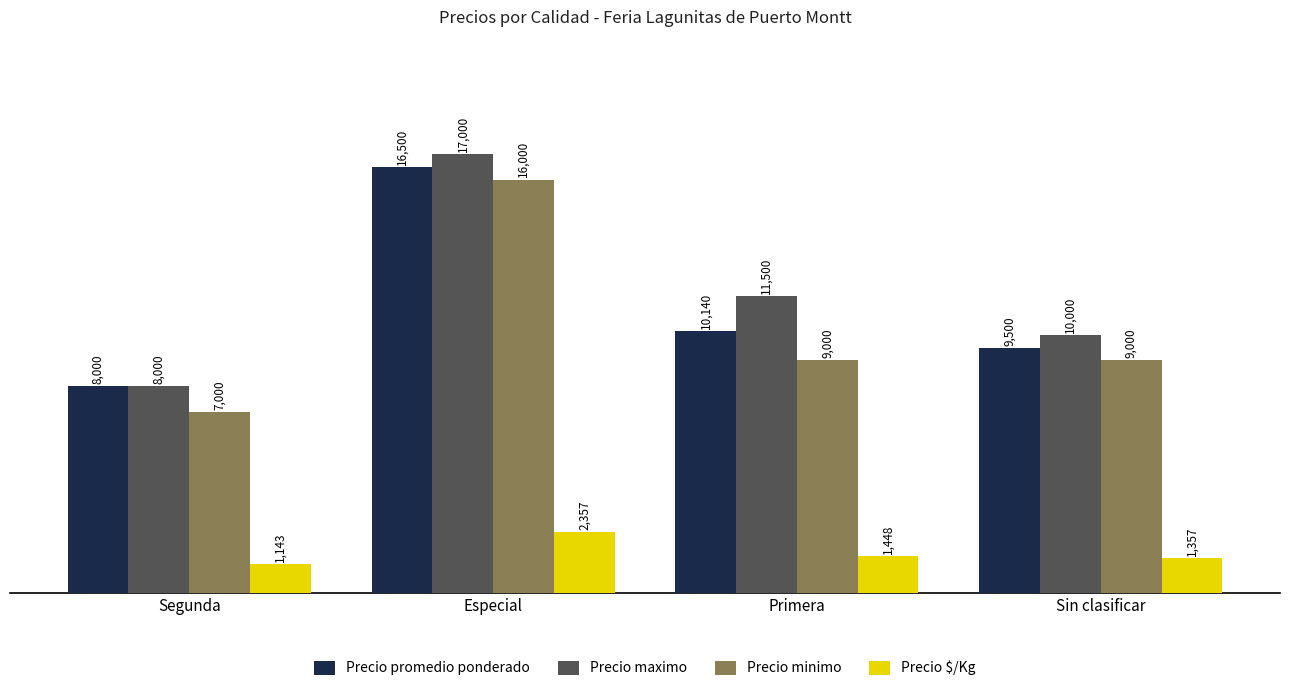

How many data points in Precio $/Kg are less than 1448?

2